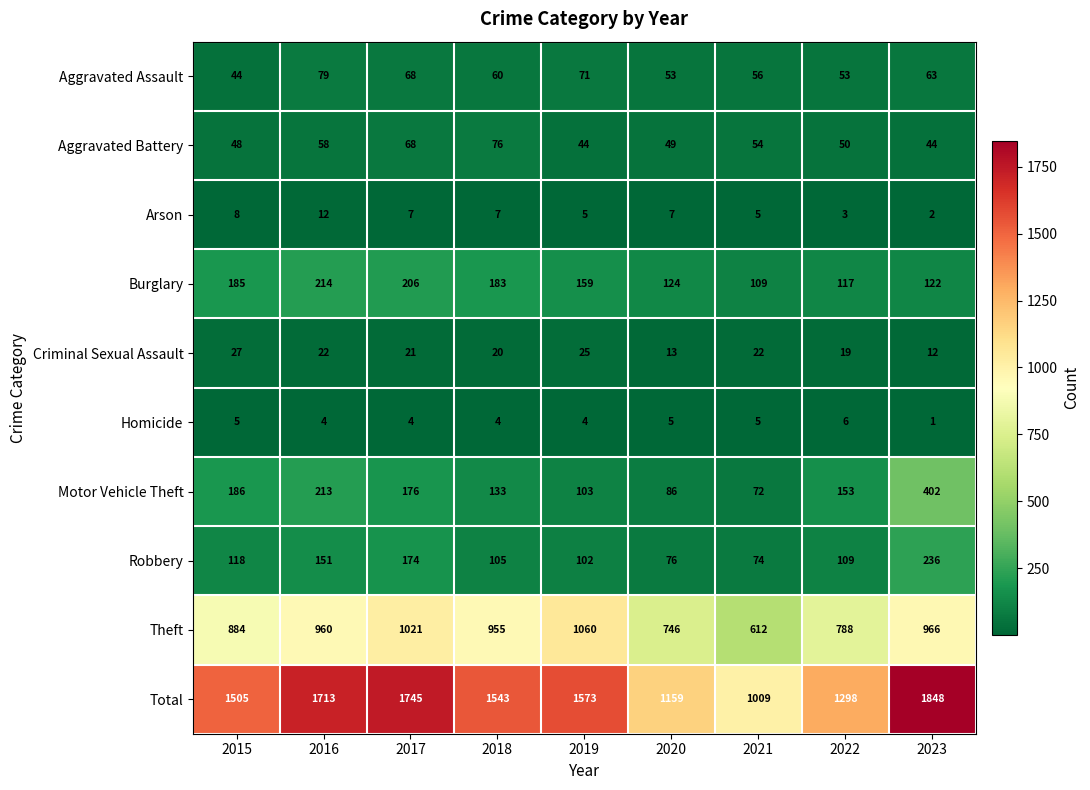

What is the difference between the second highest and minimum values in the Motor Vehicle Theft series?

141